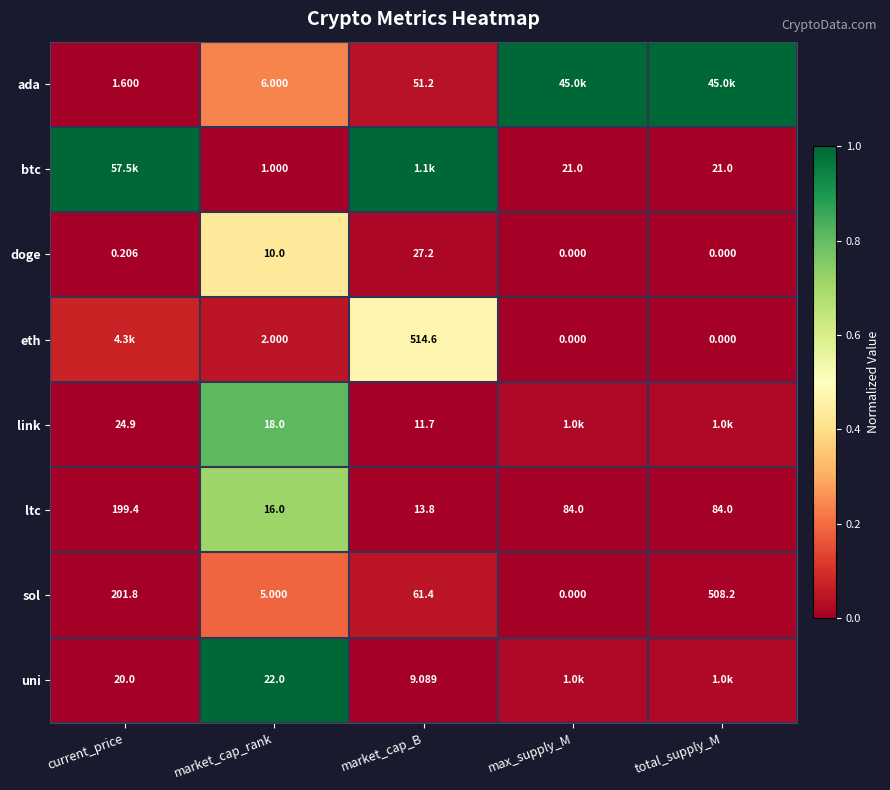

Is the value of doge at max_supply_M greater than the value of ltc at market_cap_rank?

No